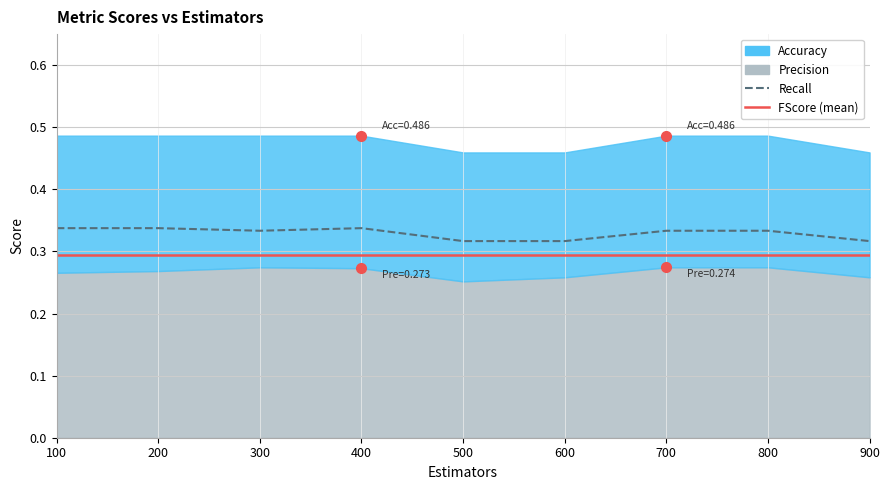

Which has a higher value, 500 or 400?

400